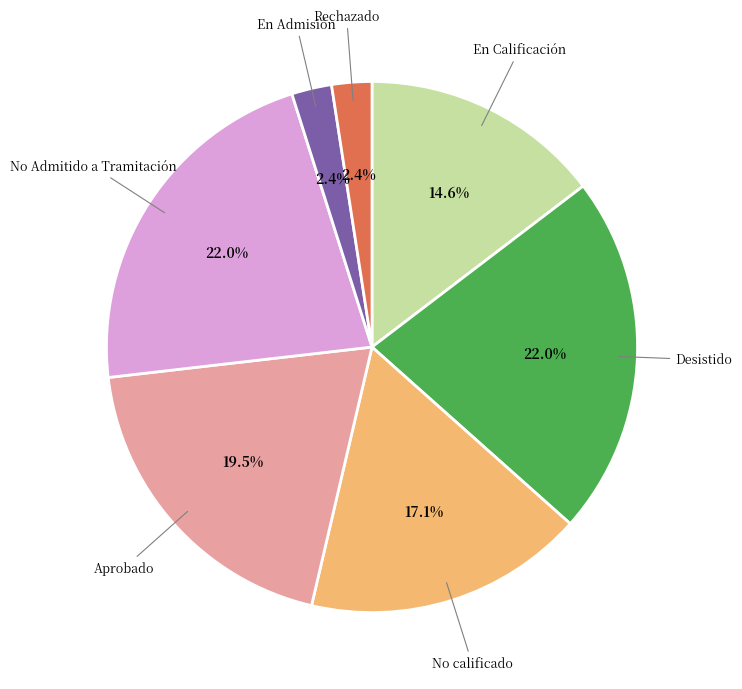

Between No calificado and En Admisión, which is larger?

No calificado